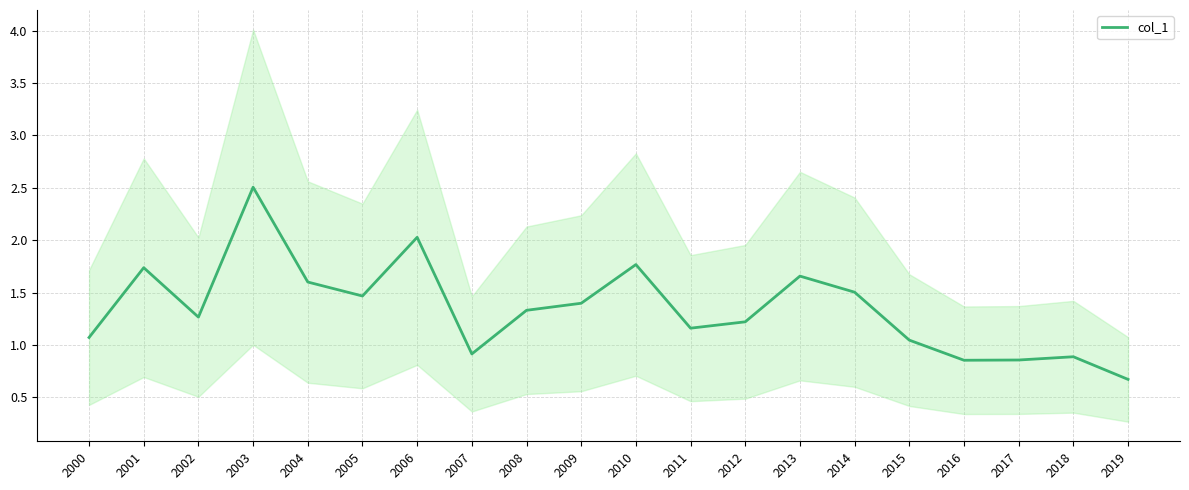

At which label is the value closest to 1?

2015